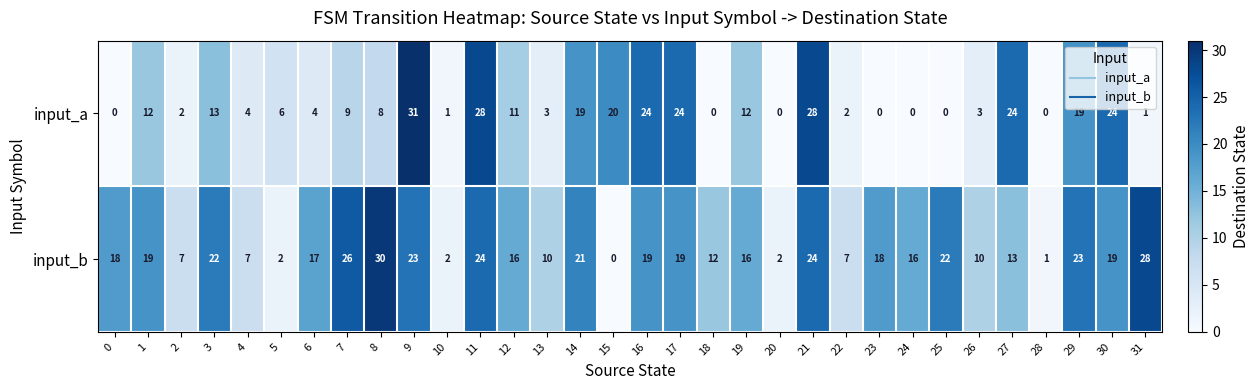

The value of input_a at 14 is 19. True or false?

True